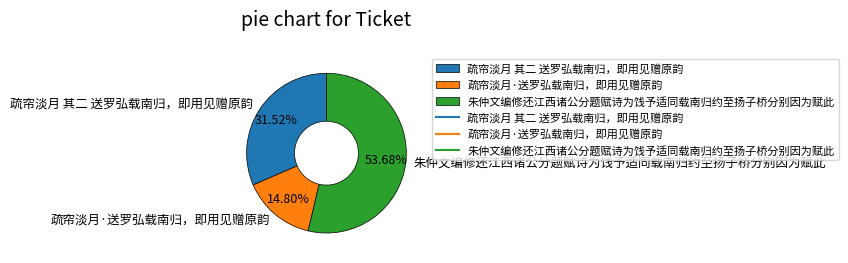

Which category accounts for the majority?

朱仲文编修还江西诸公分题赋诗为饯予适同载南归约至扬子桥分别因为赋此